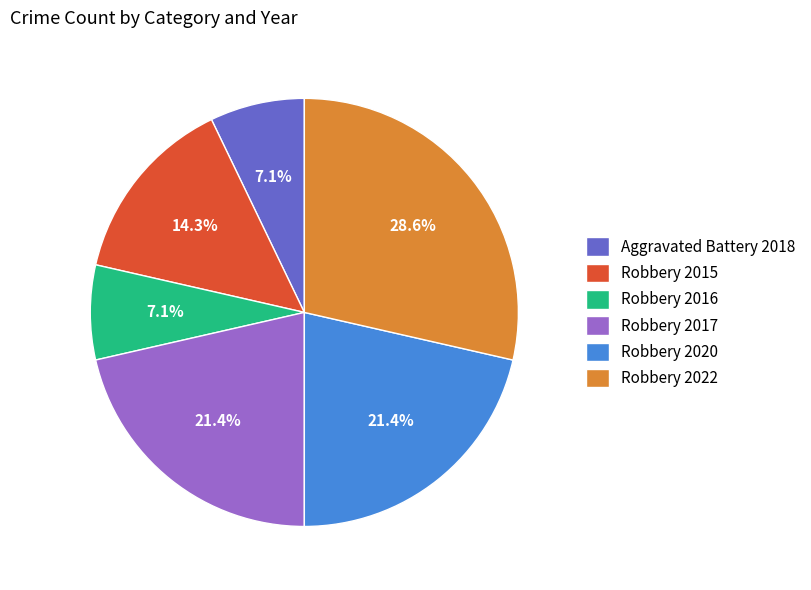

Is Robbery 2016 the majority of the pie?

No